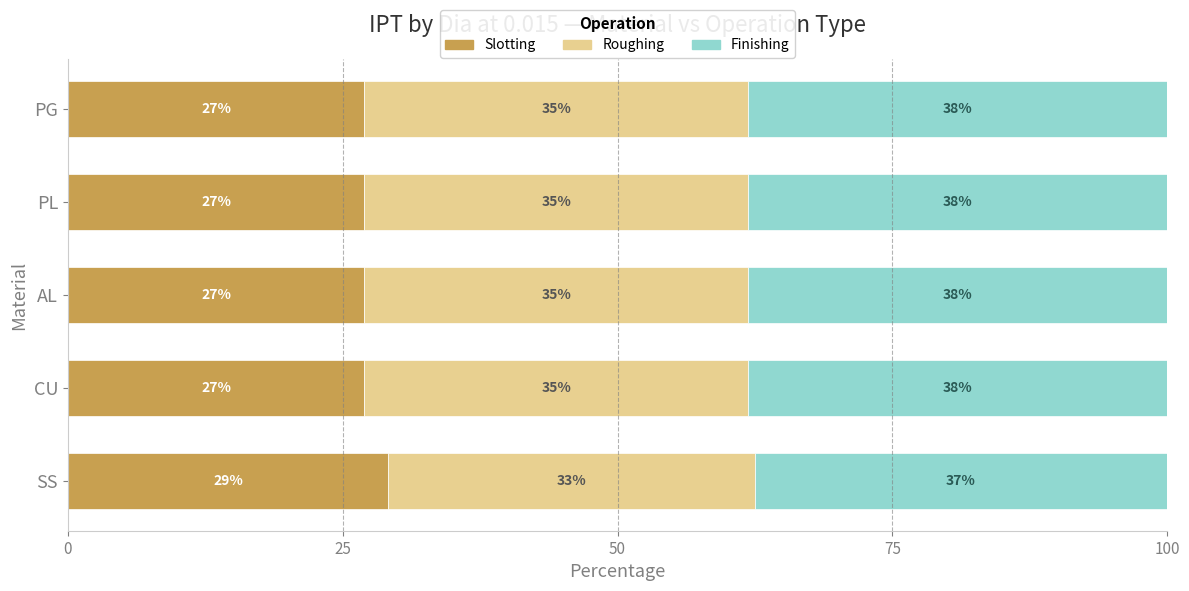

The value of Slotting at PL is 40.1. True or false?

False